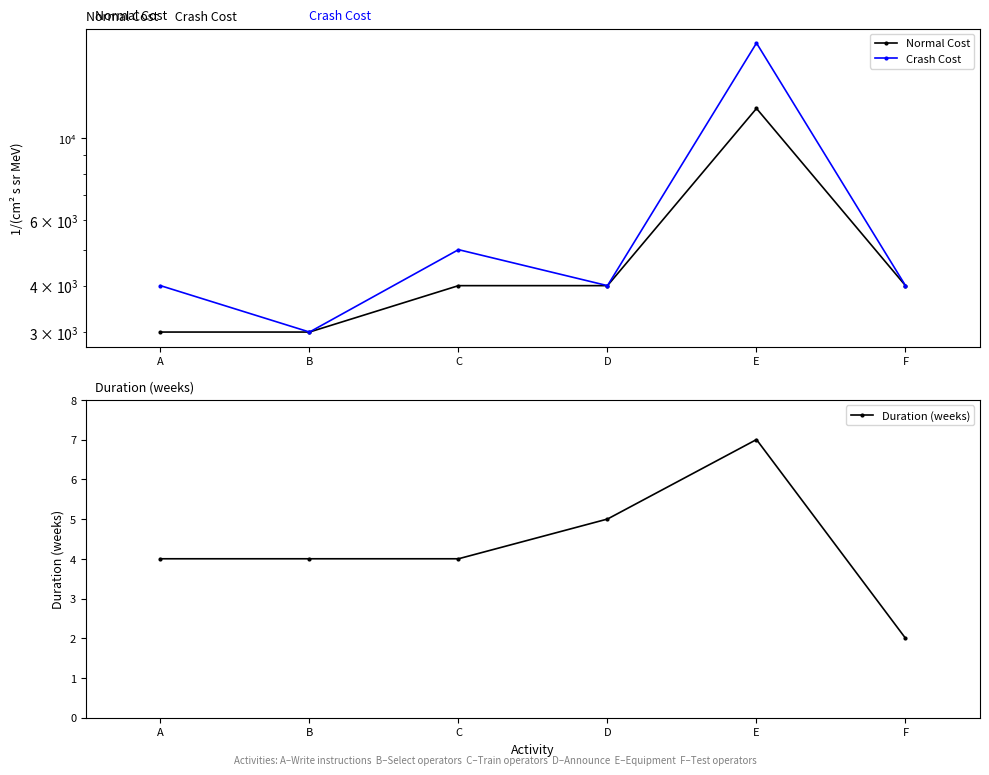

True or false: Duration (weeks) has a value of 9 at E.

False